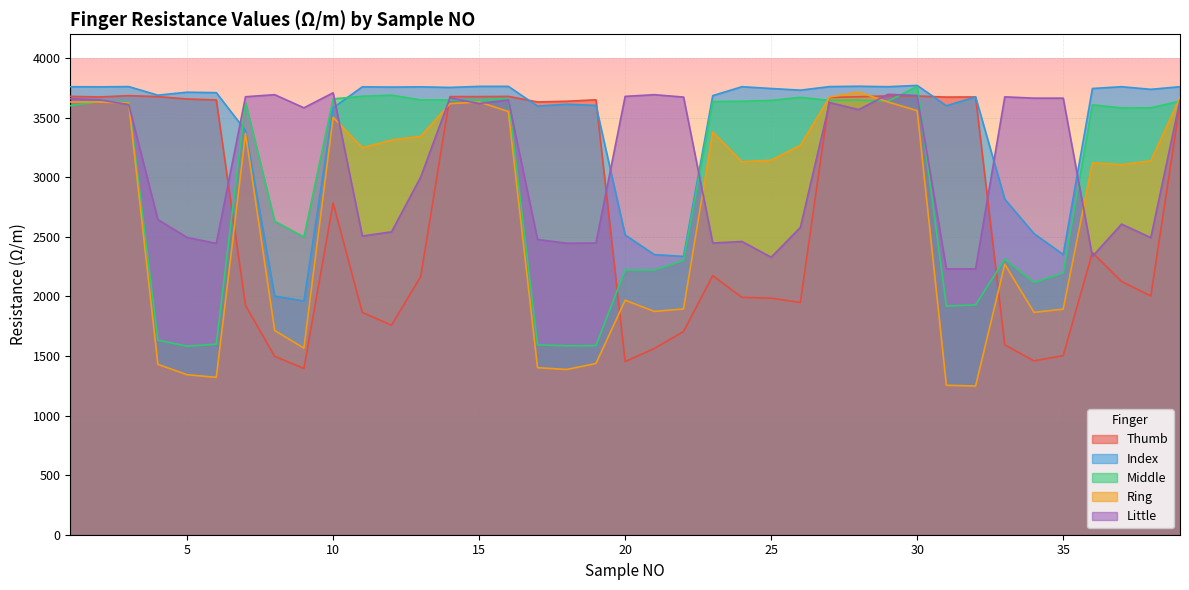

The Little series shows 3583 at 9. True or false?

True